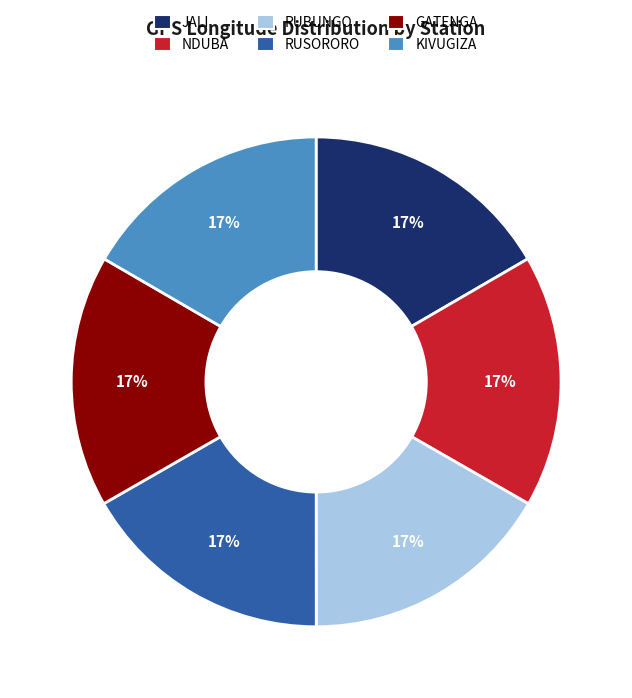

Does any single category account for the majority?

No